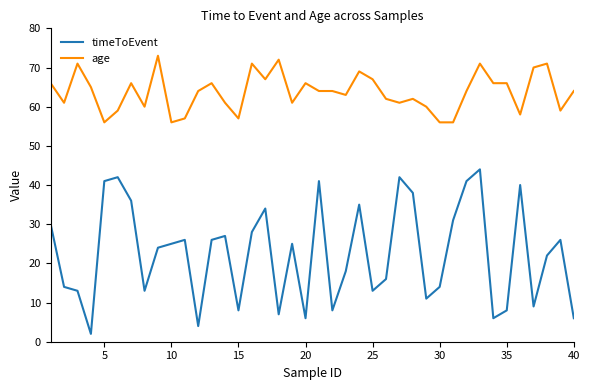

True or false: age and timeToEvent intersect in this chart.

False